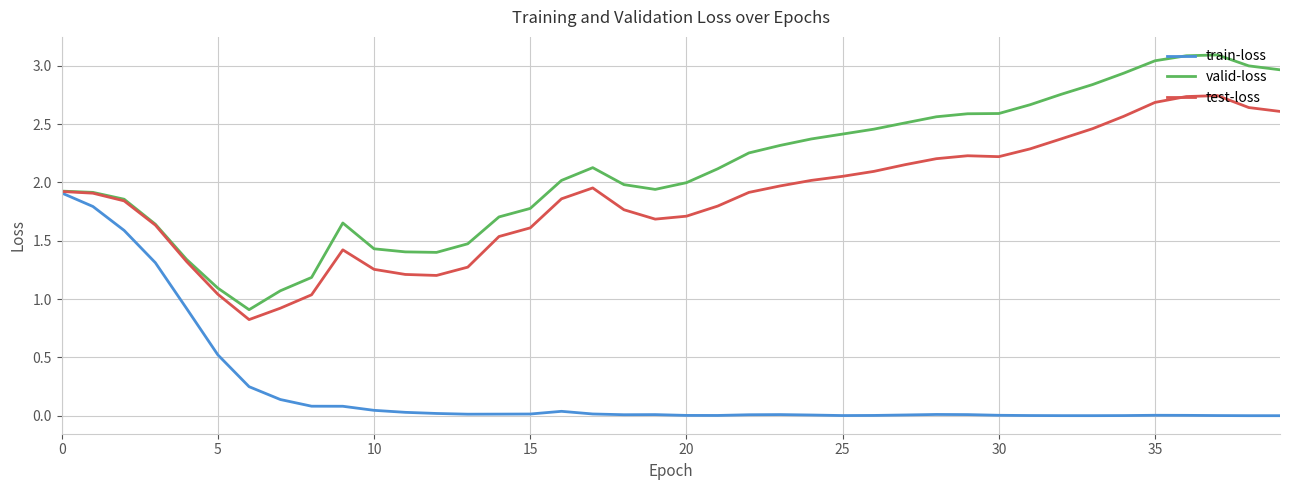

What is the highest value of the valid-loss series?

3.1